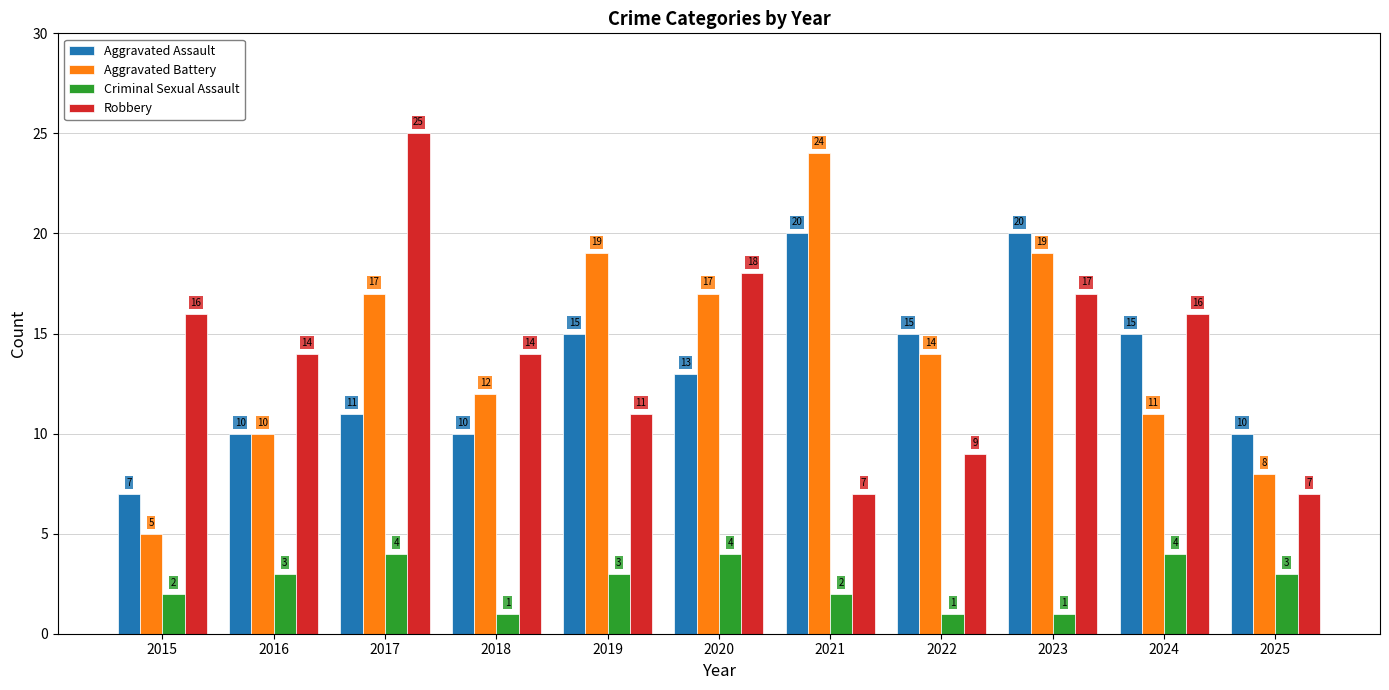

What are all the series names shown in the legend?

Aggravated Assault, Aggravated Battery, Criminal Sexual Assault, Robbery